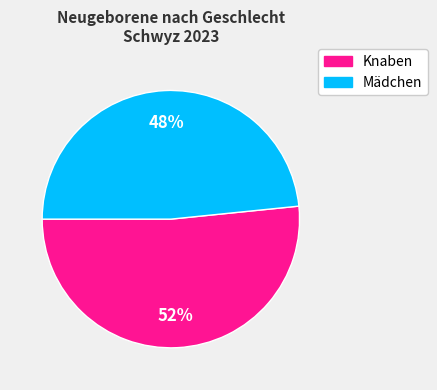

Does any single category account for the majority?

Yes